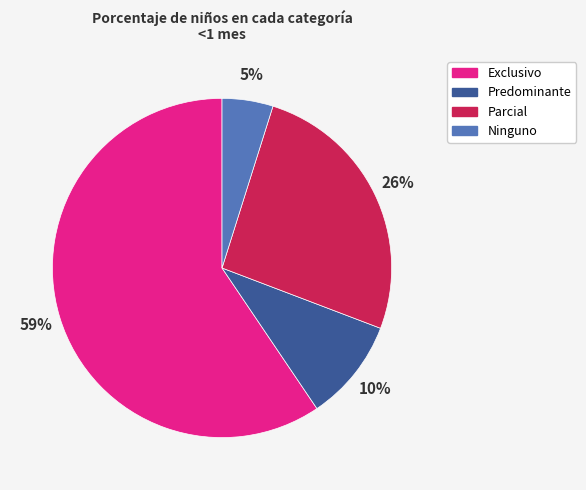

To the nearest percent, what percentage of the pie is Parcial?

26%